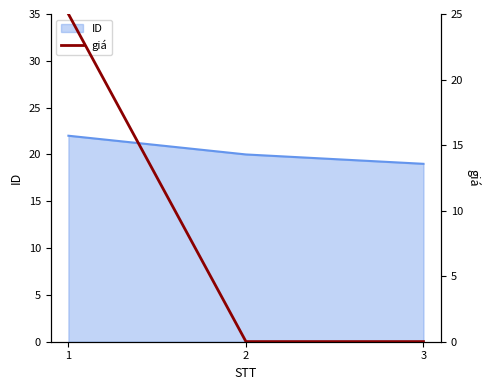

Reading left to right, extract all data points from this chart.

25.0	0.0	0.0